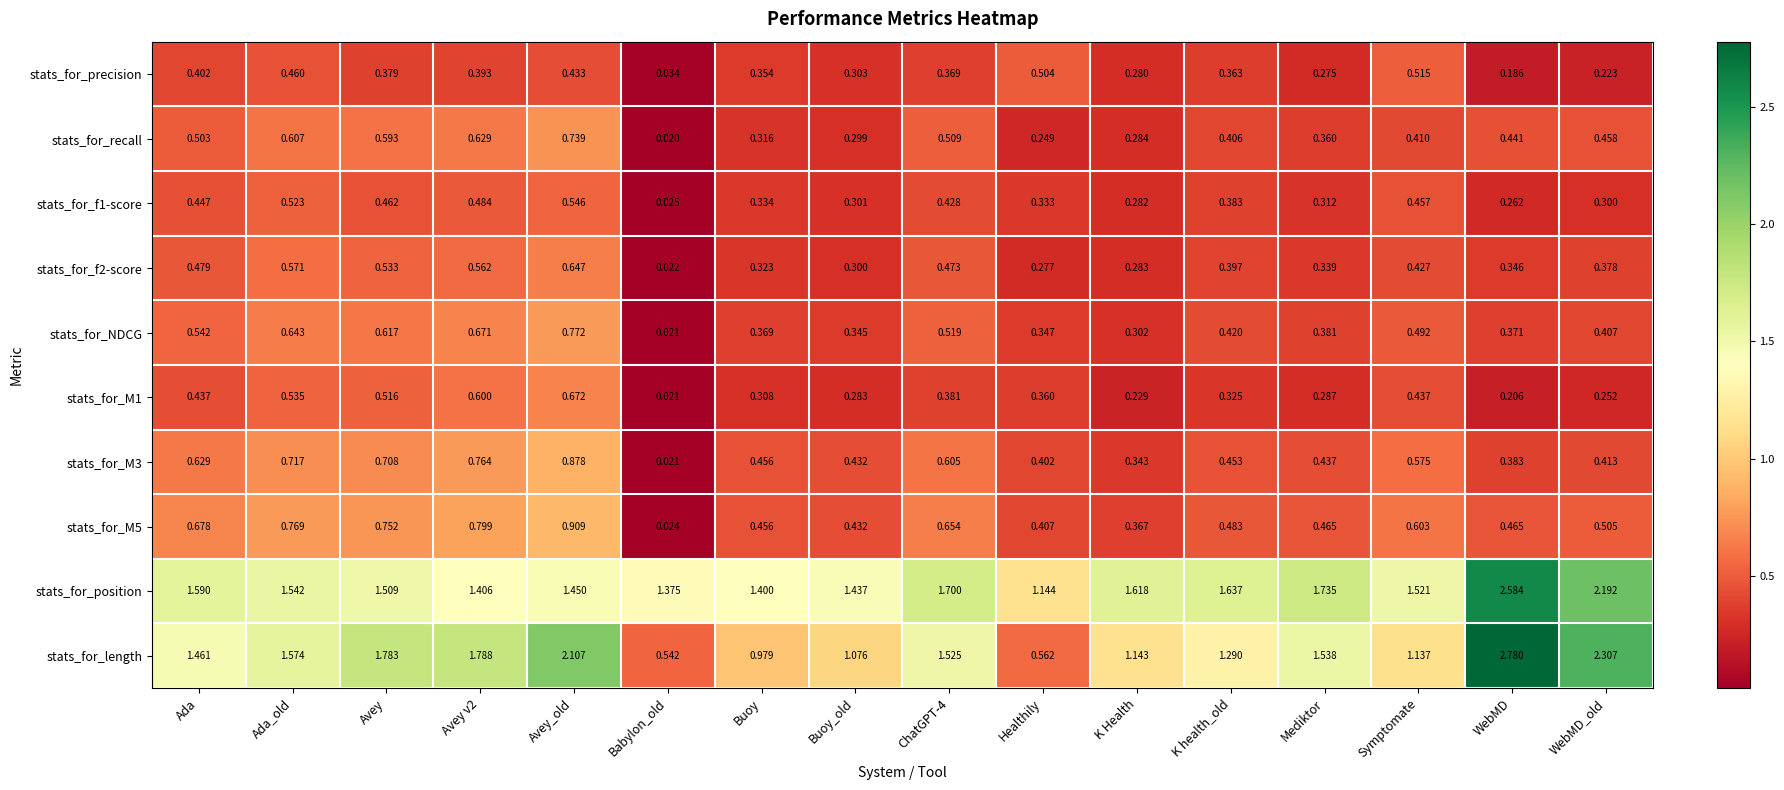

Which category has the highest value across all series?

WebMD